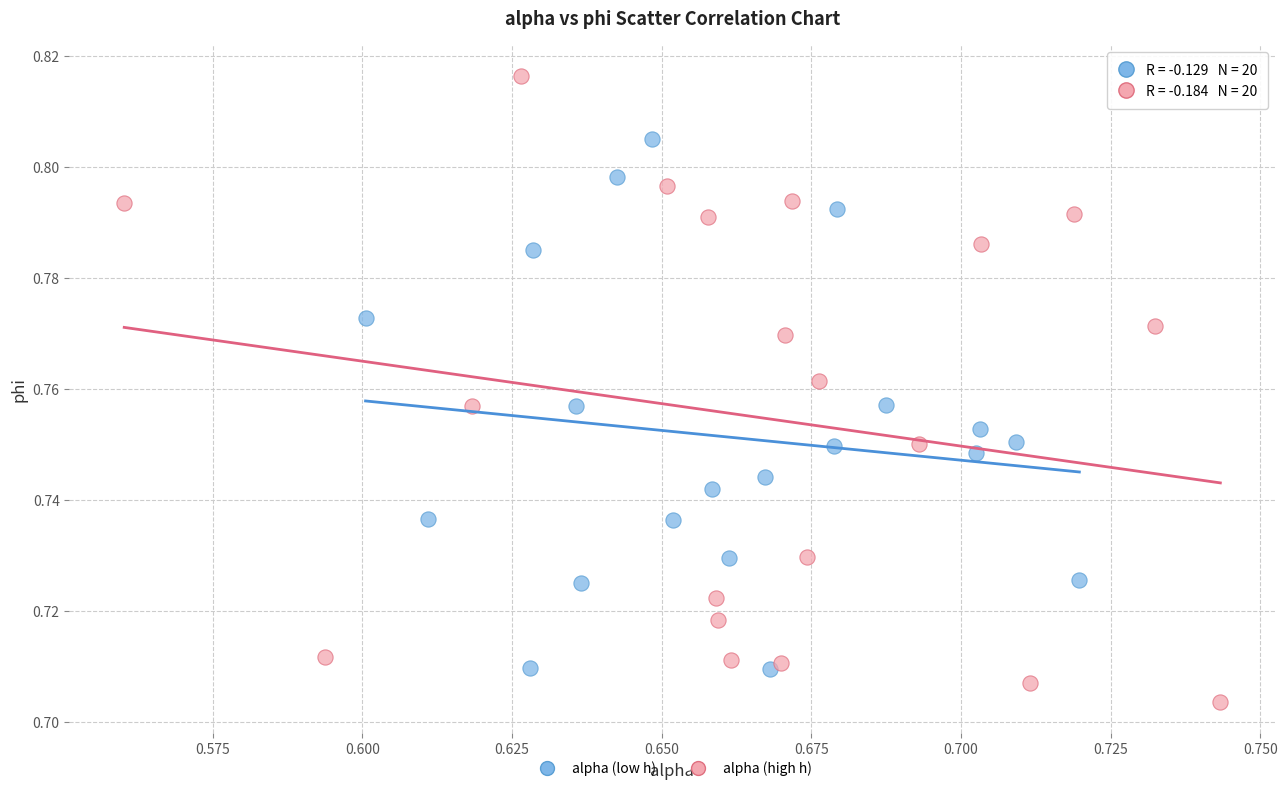

Which series contains the highest Y value?

alpha (high h)